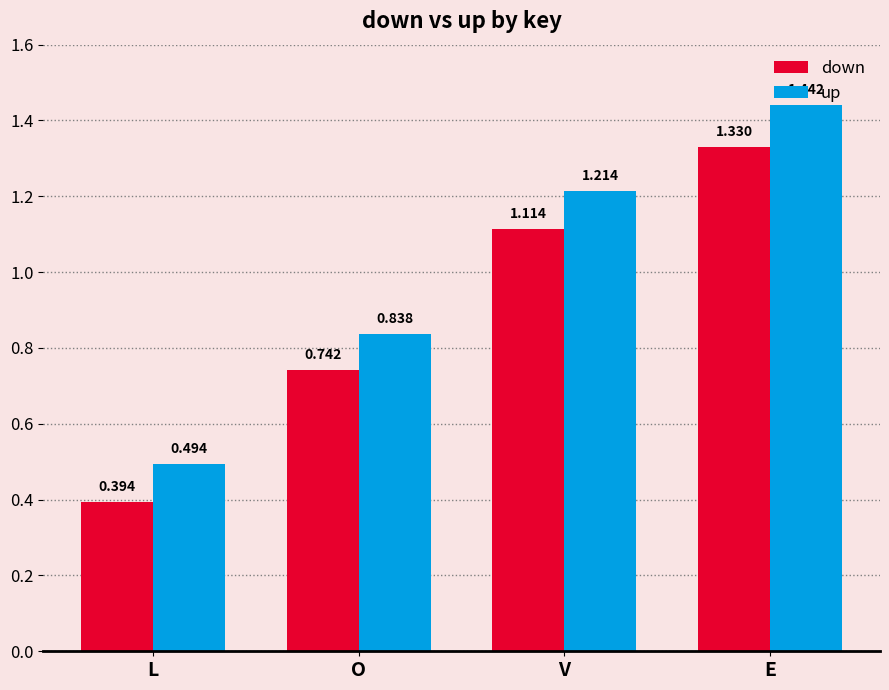

Rank the series by their maximum value, from lowest to highest.

down, up